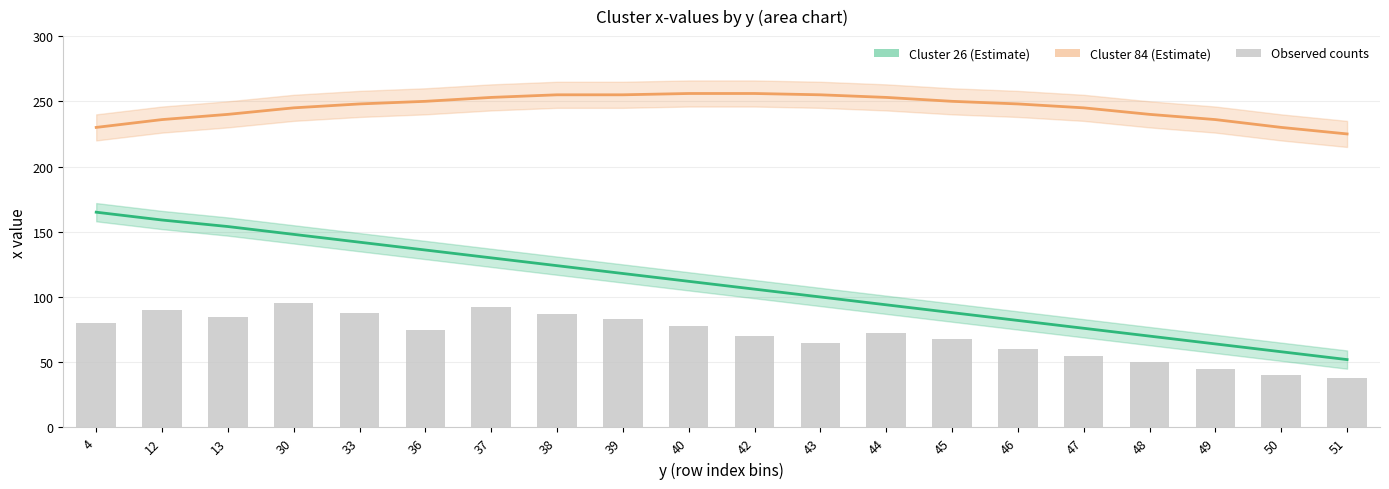

Is it true that Cluster 26 (Estimate) equals 94 at 44?

True